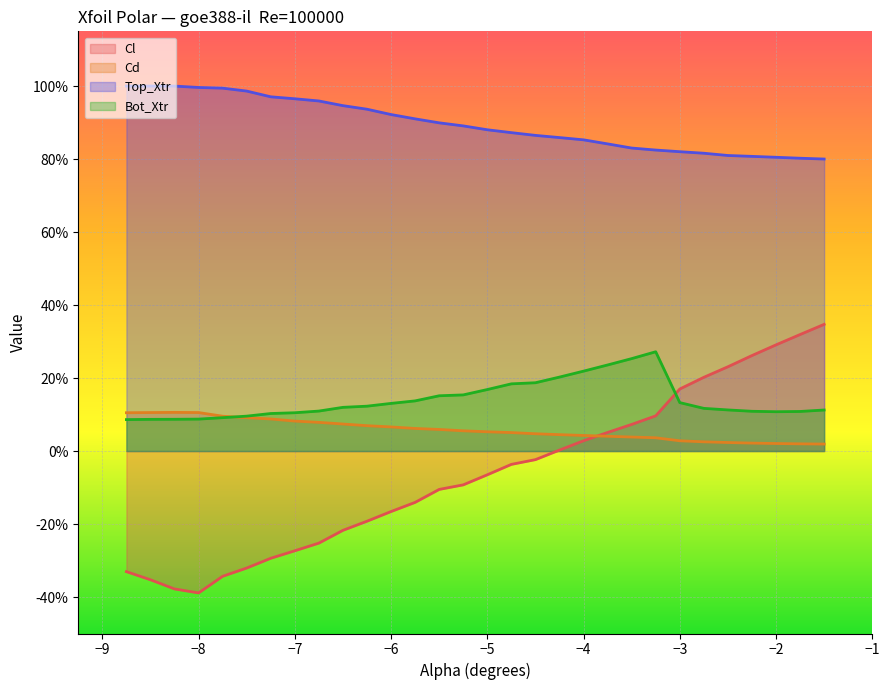

Is the value of Bot_Xtr at -4.25 greater than the value of Cl at -5.5?

Yes